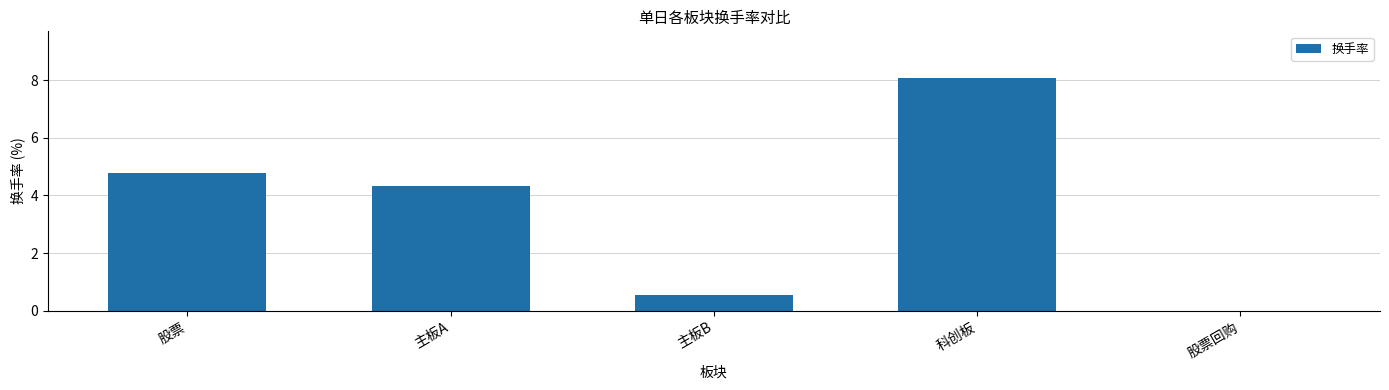

What is the sum of the values at 主板A and 科创板?

12.4